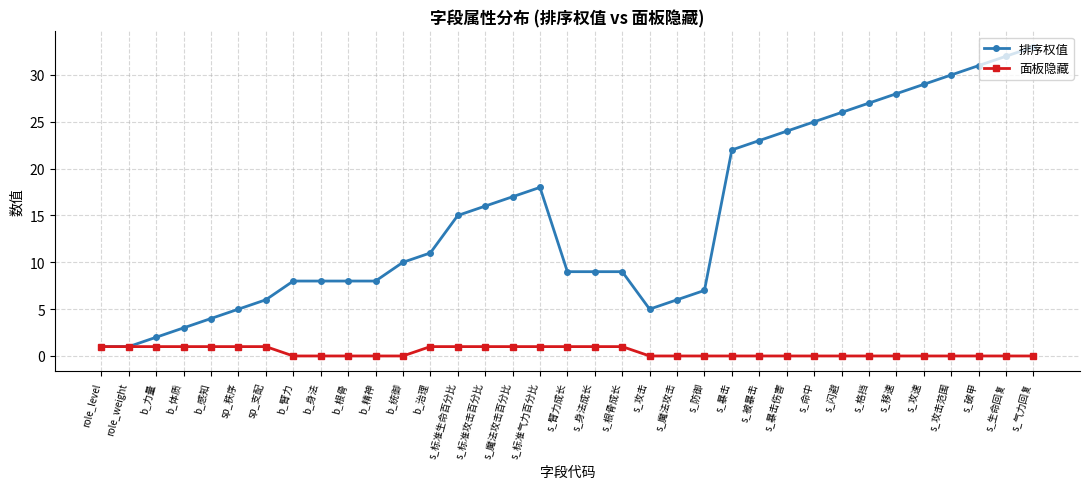

Which label corresponds to the largest value in the chart?

s_气力回复